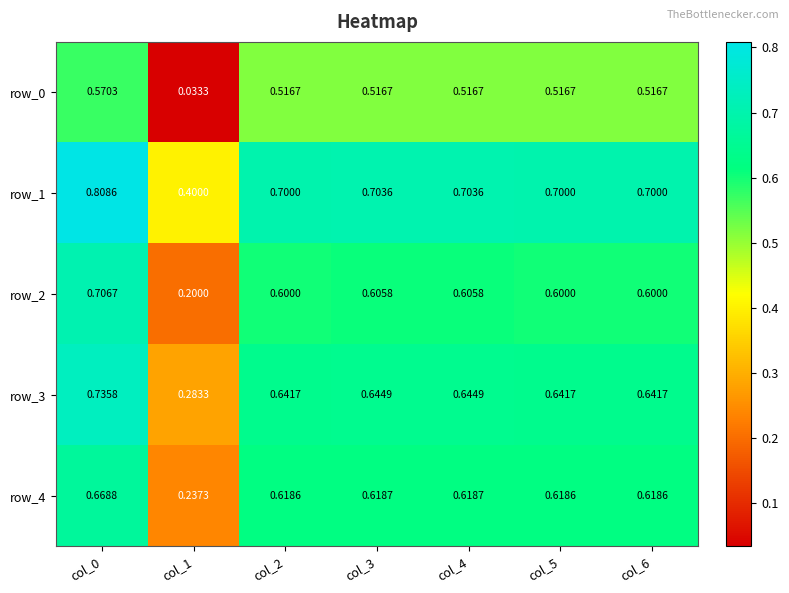

Which label corresponds to the smallest value in the chart?

col_1